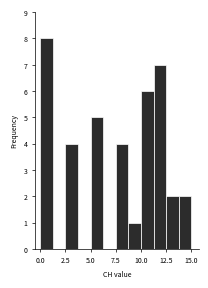

Read against the x-axis, roughly where is the centre of the tallest bar?

0.5